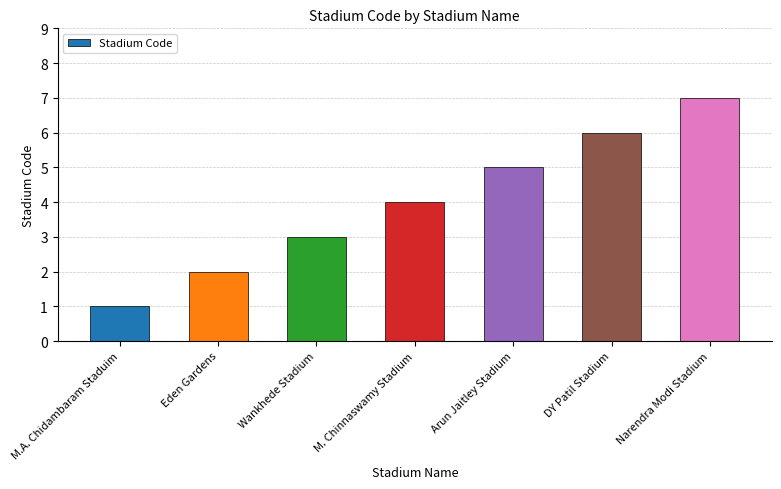

The chart shows a value of 3 at Eden Gardens. True or false?

False